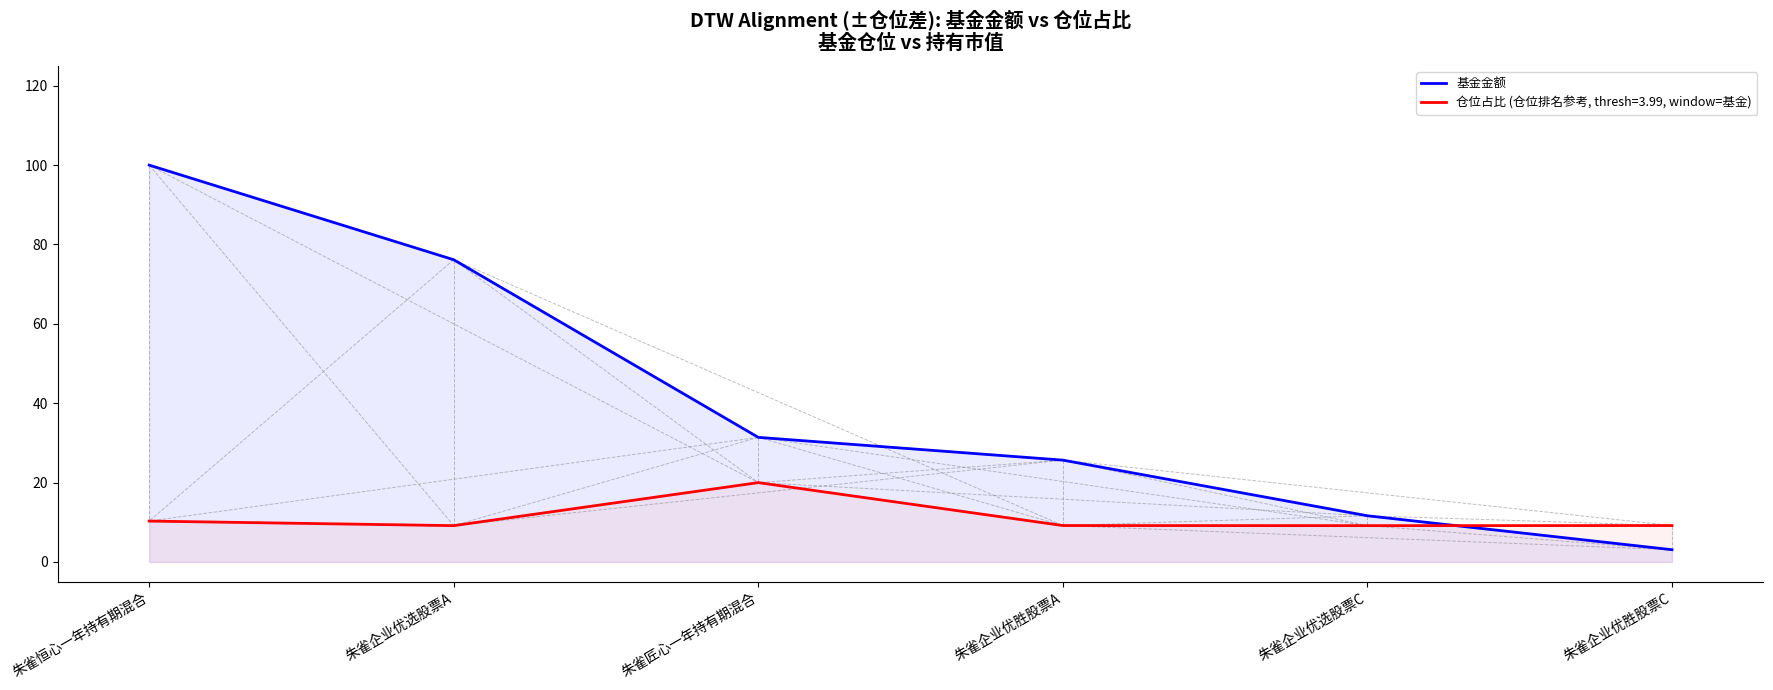

Reading right to left, what are all the values shown in this chart?

朱雀企业优胜股票C=3.1	朱雀企业优选股票C=11.6	朱雀企业优胜股票A=25.7	朱雀匠心一年持有期混合=31.4	朱雀企业优选股票A=76.2	朱雀恒心一年持有期混合=100.0